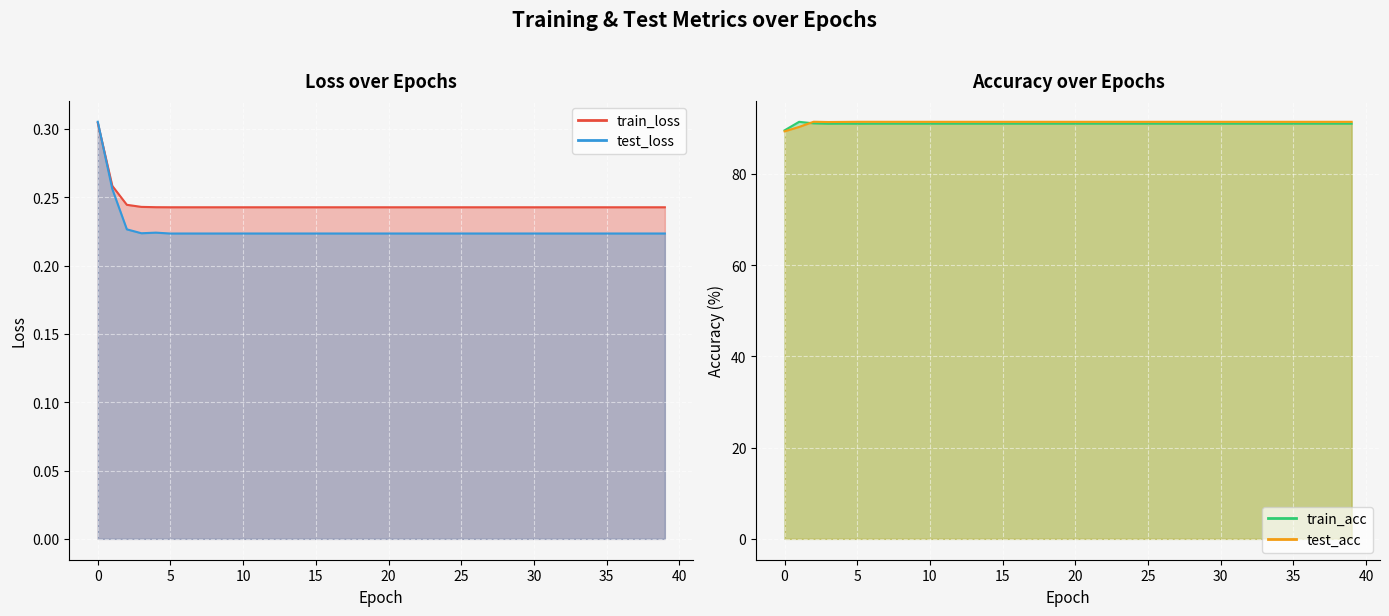

Does the chart display data point markers on the line(s)?

No